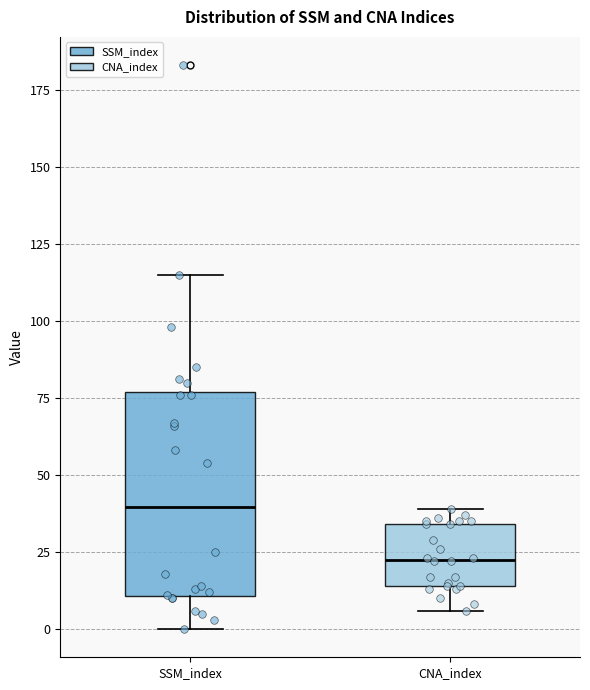

Where does the median line of the box for CNA_index sit on the y-axis? The values are not printed on the chart, so give them approximately, as read against the axis.

25